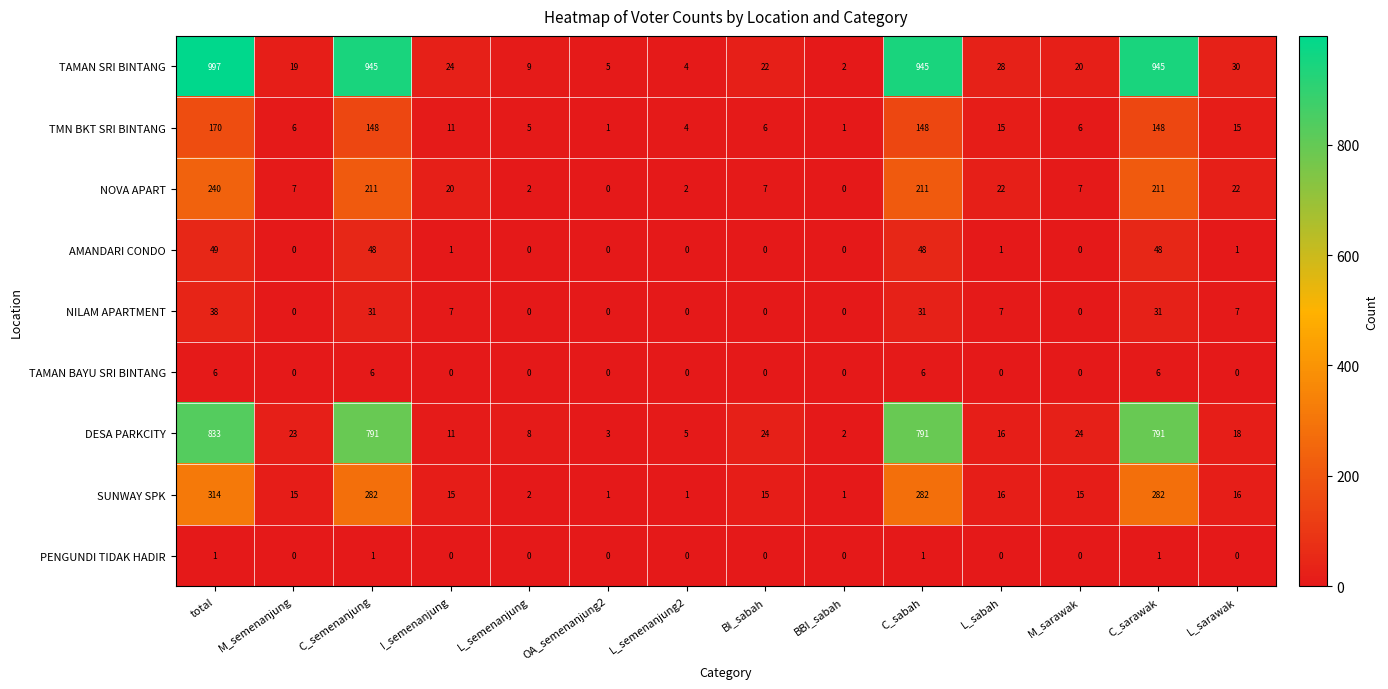

What is the total value across all series at L_sarawak?

109